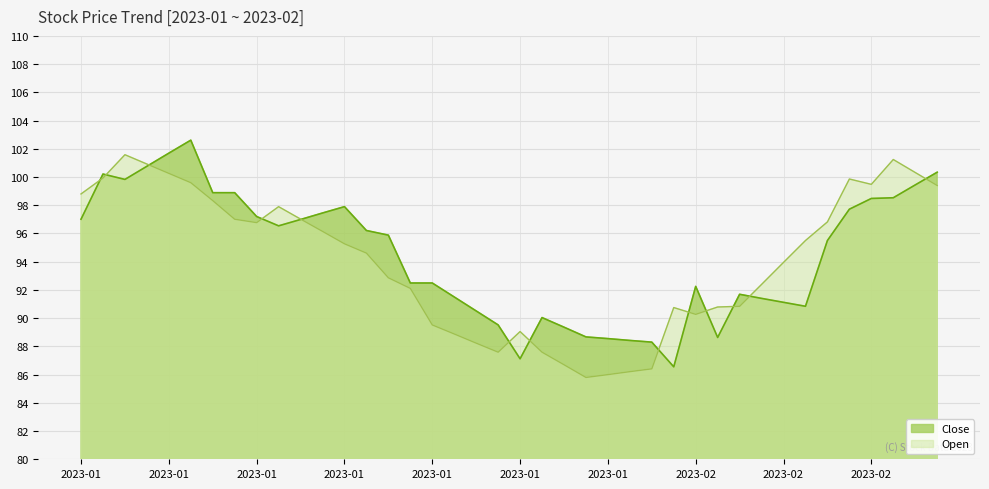

What are all the series names shown in the legend?

Close, Open